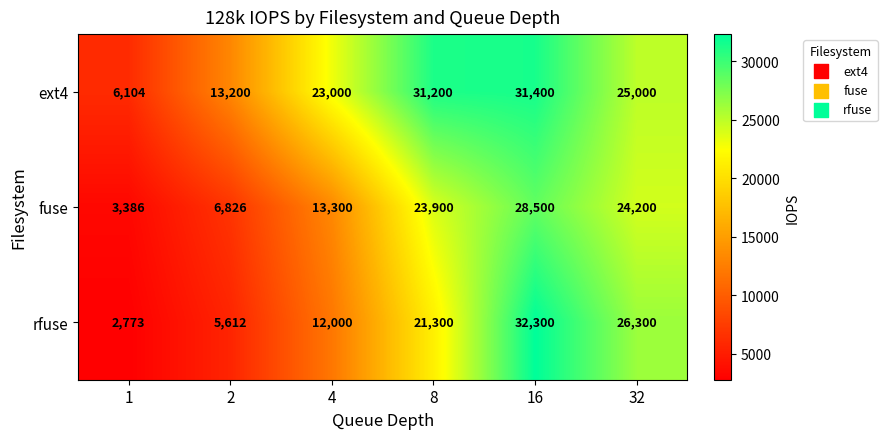

What is the smallest value displayed?

2773